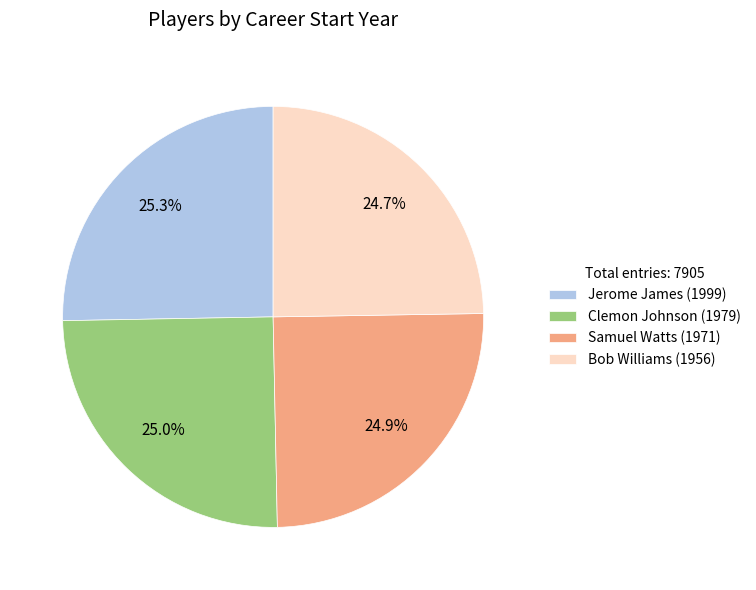

Does Jerome James (1999) represent more than half of the total?

No